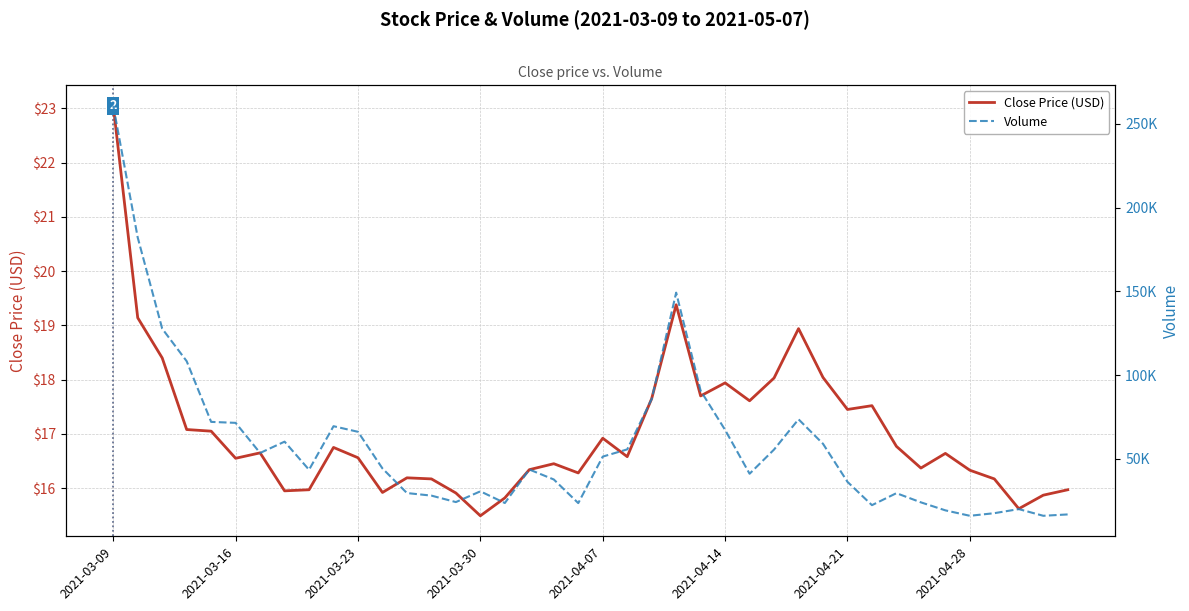

The value of Close Price (USD) at 2021-03-30 is 15.5. True or false?

True